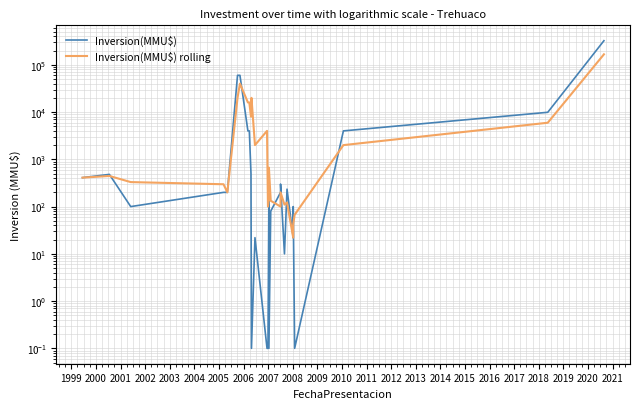

Rank the series by their maximum value, from lowest to highest.

Inversion(MMU$) rolling, Inversion(MMU$)